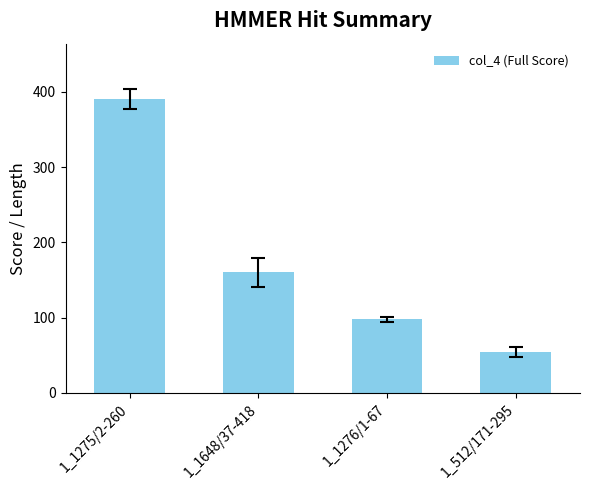

Which label corresponds to the largest value in the chart?

1_1275/2-260